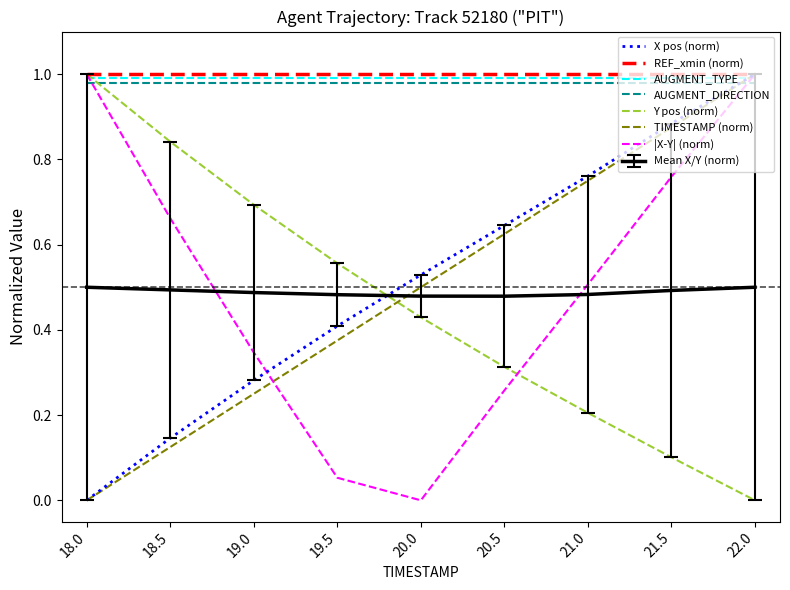

How many lines are shown in the chart?

8